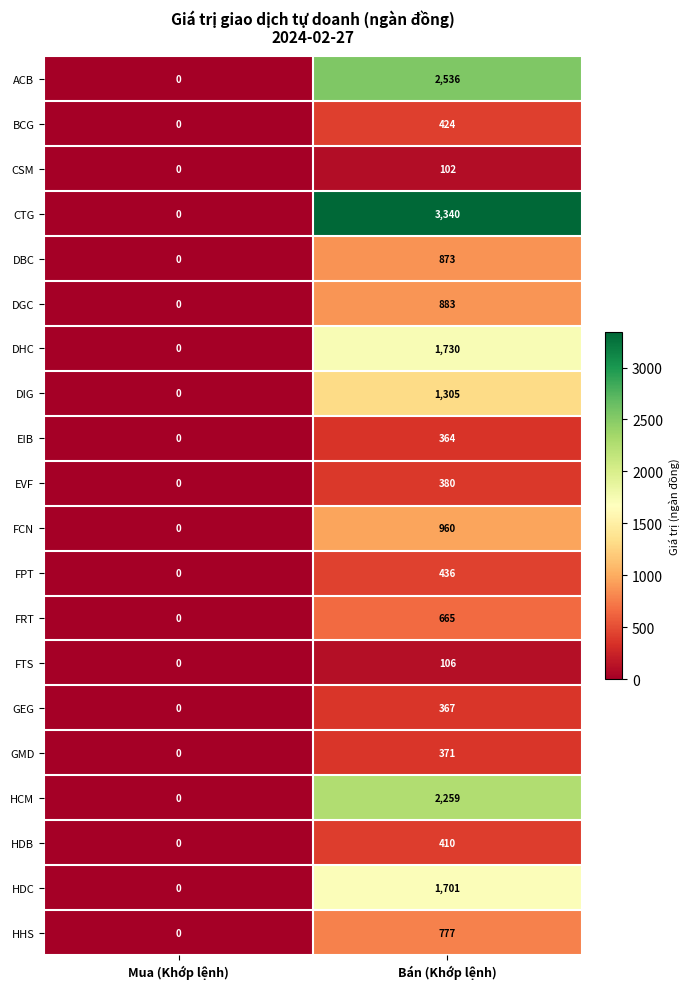

What is the average value of the EVF series?

190